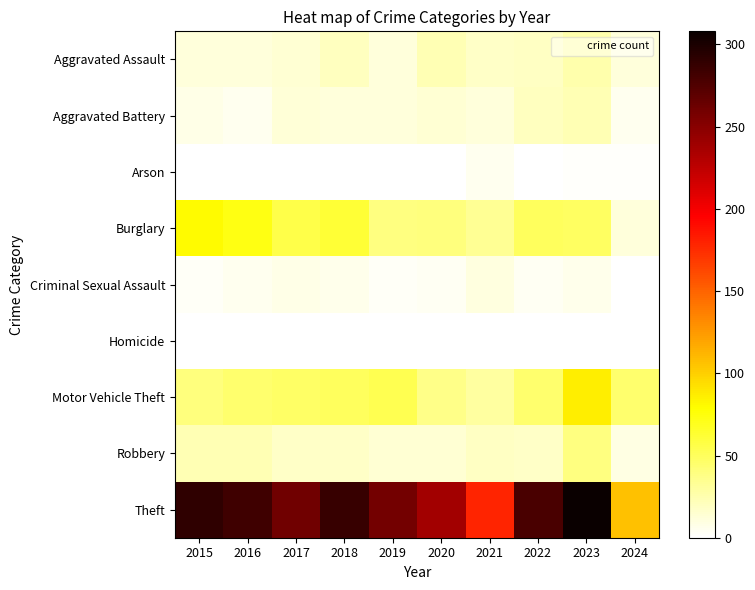

List the series in order of their peak value, highest first.

Theft, Motor Vehicle Theft, Burglary, Robbery, Aggravated Assault, Aggravated Battery, Criminal Sexual Assault, Arson, Homicide